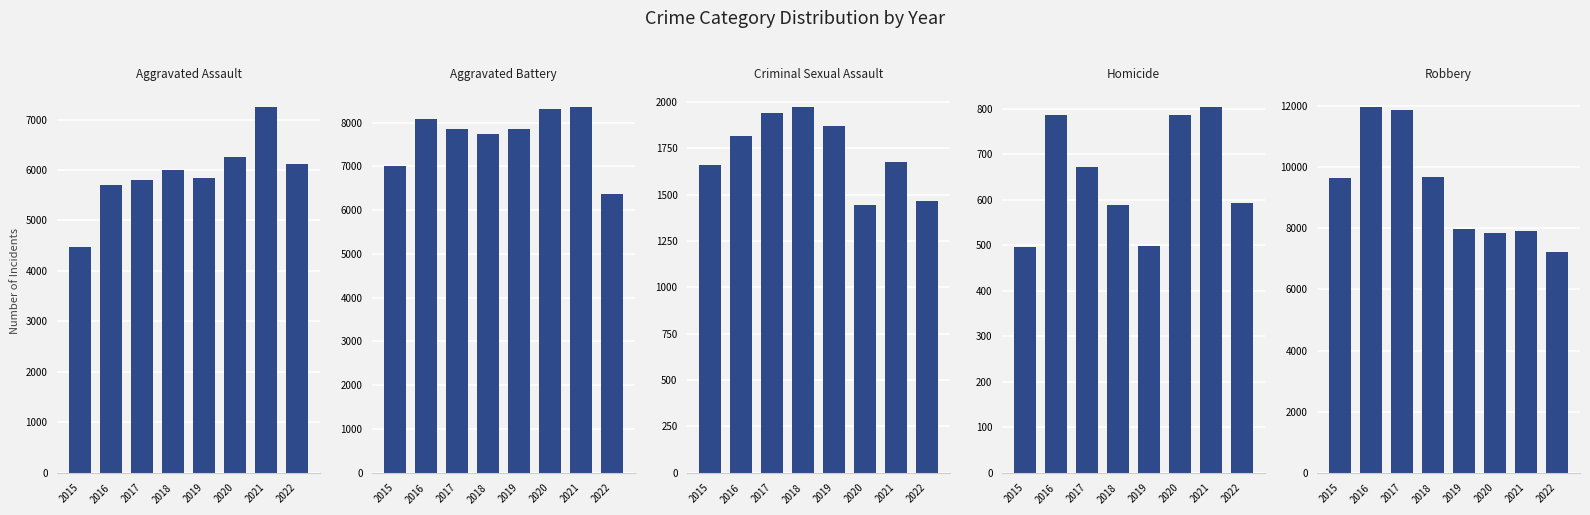

Reading left to right, extract all data points from this chart.

Aggravated Assault: 2015=4480	2016=5712	2017=5793	2018=6001	2019=5840	2020=6263	2021=7242	2022=6113
Aggravated Battery: 2015=7018	2016=8085	2017=7845	2018=7735	2019=7857	2020=8319	2021=8348	2022=6377
Criminal Sexual Assault: 2015=1660	2016=1816	2017=1937	2018=1970	2019=1868	2020=1444	2021=1674	2022=1467
Homicide: 2015=496	2016=786	2017=672	2018=589	2019=498	2020=787	2021=803	2022=592
Robbery: 2015=9638	2016=11960	2017=11880	2018=9679	2019=7994	2020=7855	2021=7919	2022=7235